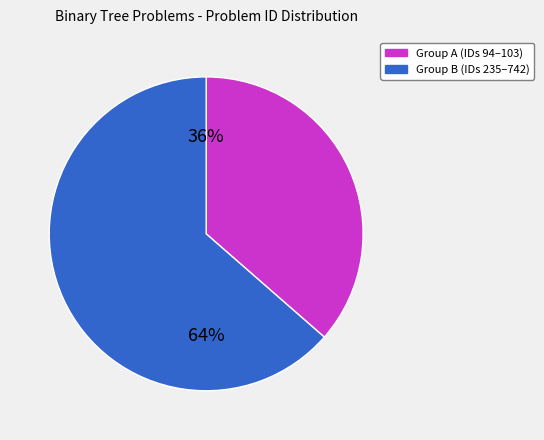

Does any single category account for the majority?

Yes